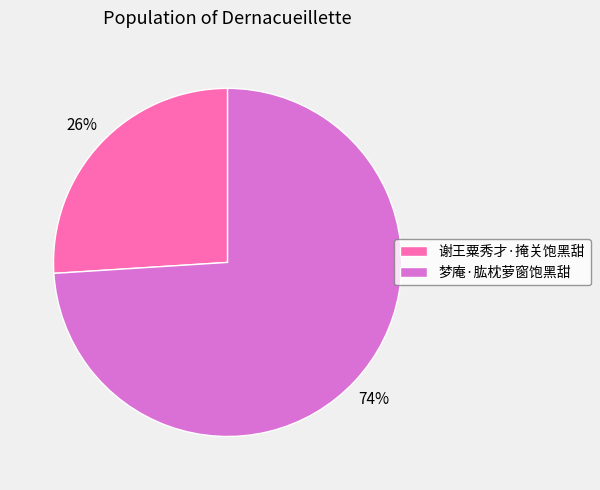

What is the ratio of the value at 谢王粟秀才·掩关饱黑甜 to the value at 梦庵·肱枕萝窗饱黑甜?

0.4